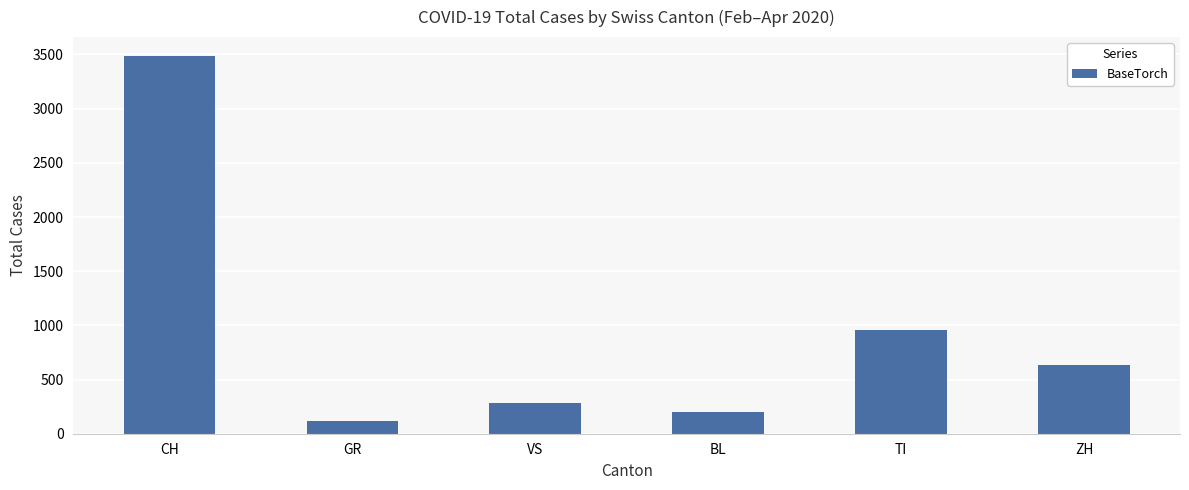

What is the maximum value shown in the chart?

3486